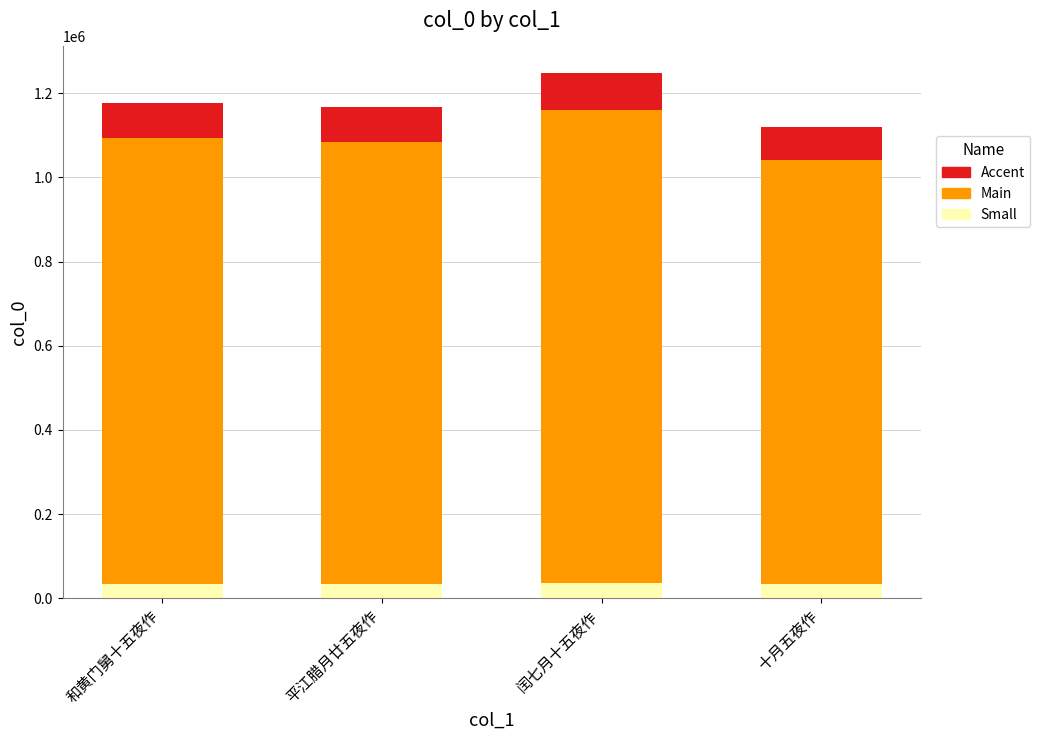

How many data points does each series have?

4